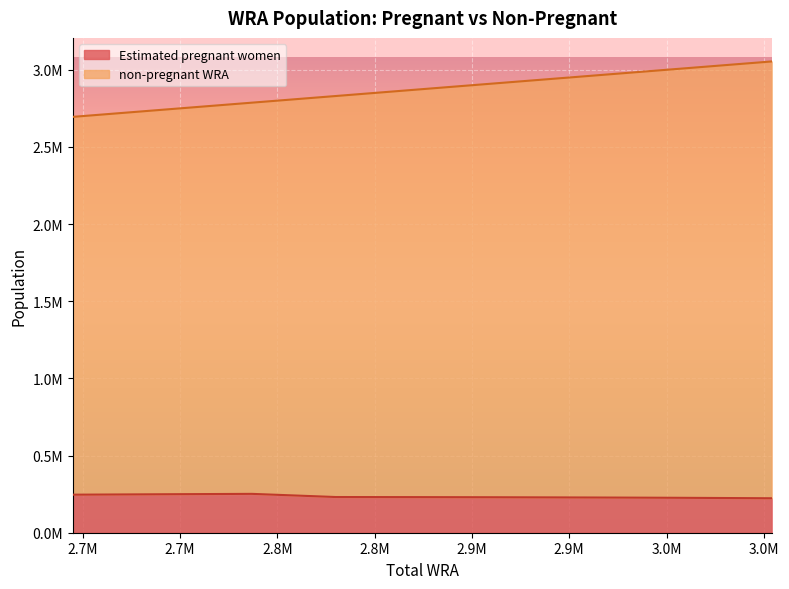

What is the difference between the second highest and second lowest values in the non-pregnant WRA series?

287000.0